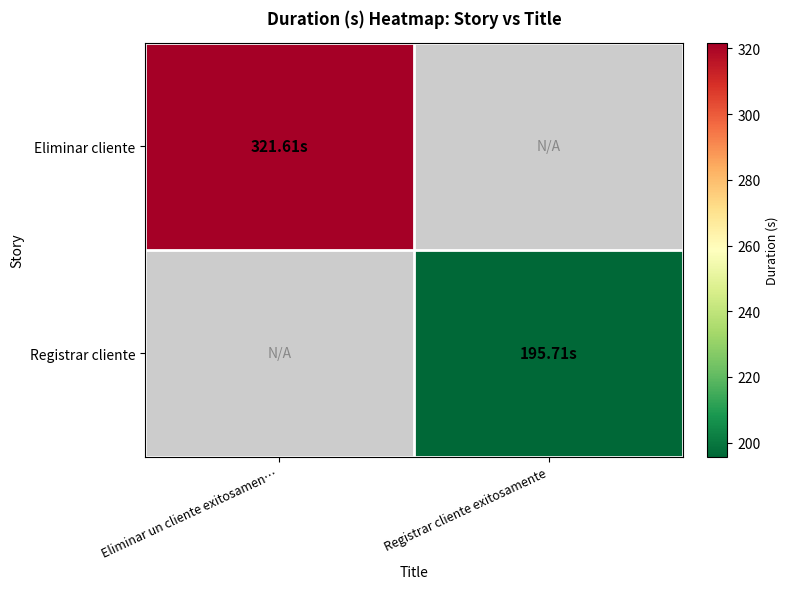

Which series has the widest spread of values?

Eliminar cliente